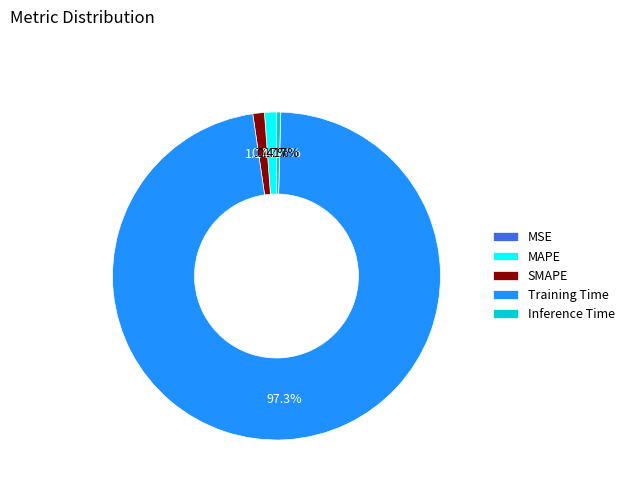

True or false: Inference Time accounts for 14% of the total.

False